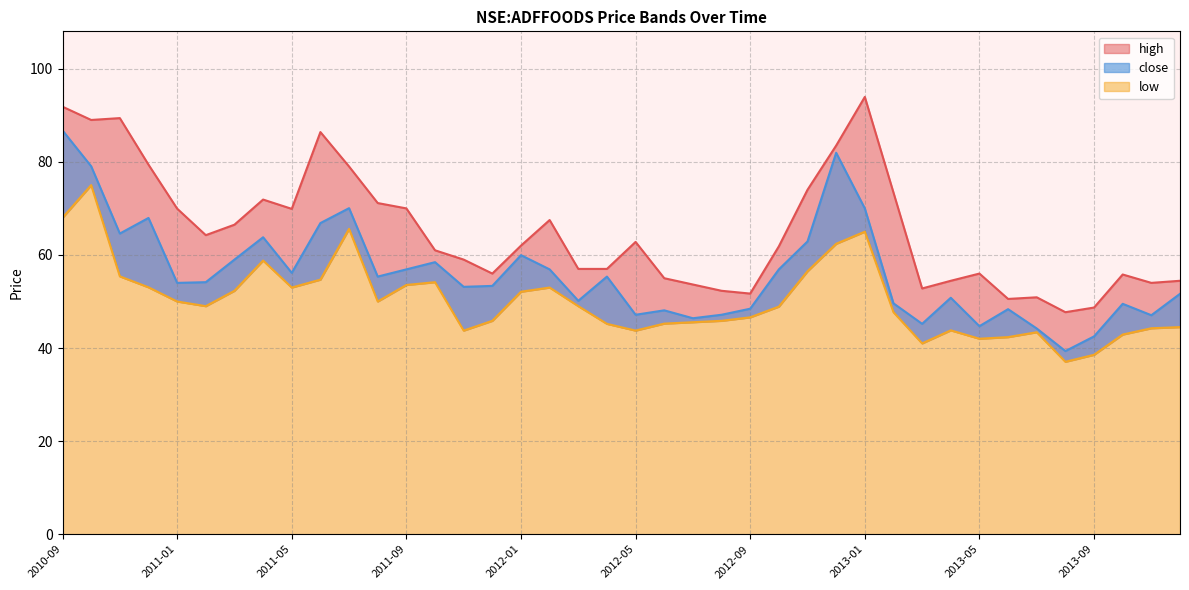

True or false: close has more than 2 points higher than both neighbors.

True